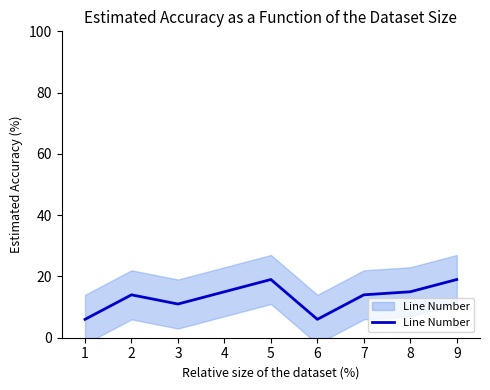

List the labels in order of value, largest first.

5, 9, 4, 8, 2, 7, 3, 1, 6